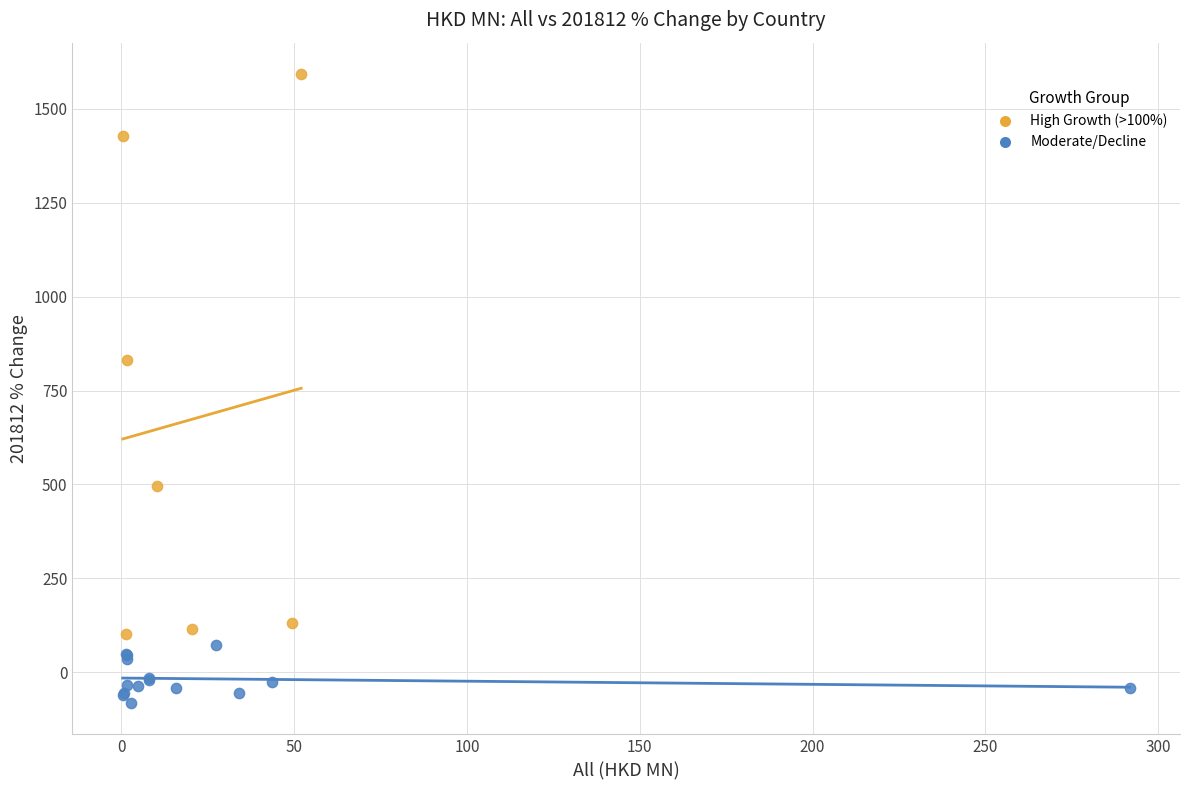

Which series reaches the maximum Y coordinate?

High Growth (>100%)